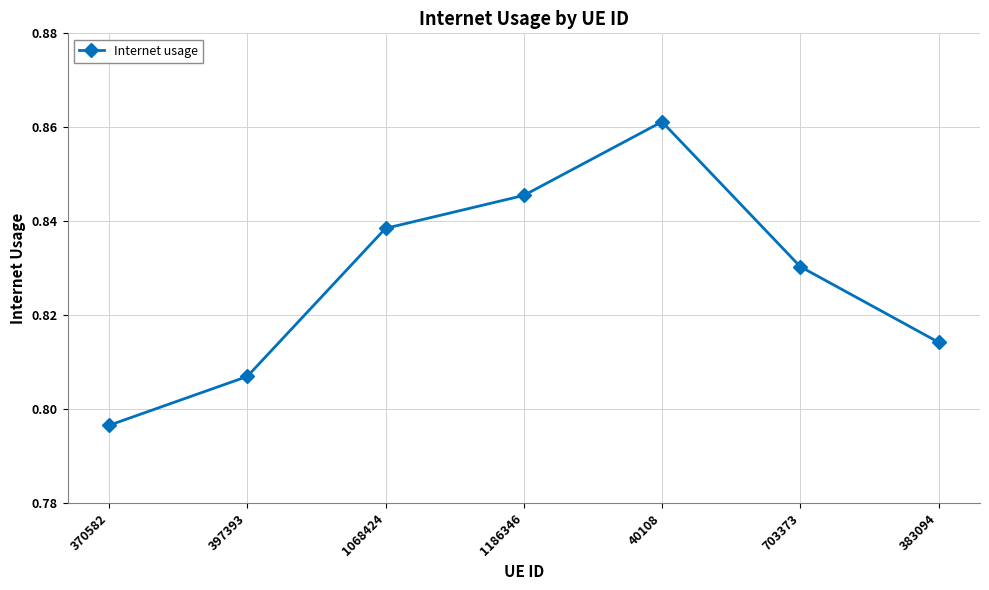

Rank the categories by value from highest to lowest.

40108, 1186346, 1068424, 703373, 383094, 397393, 370582